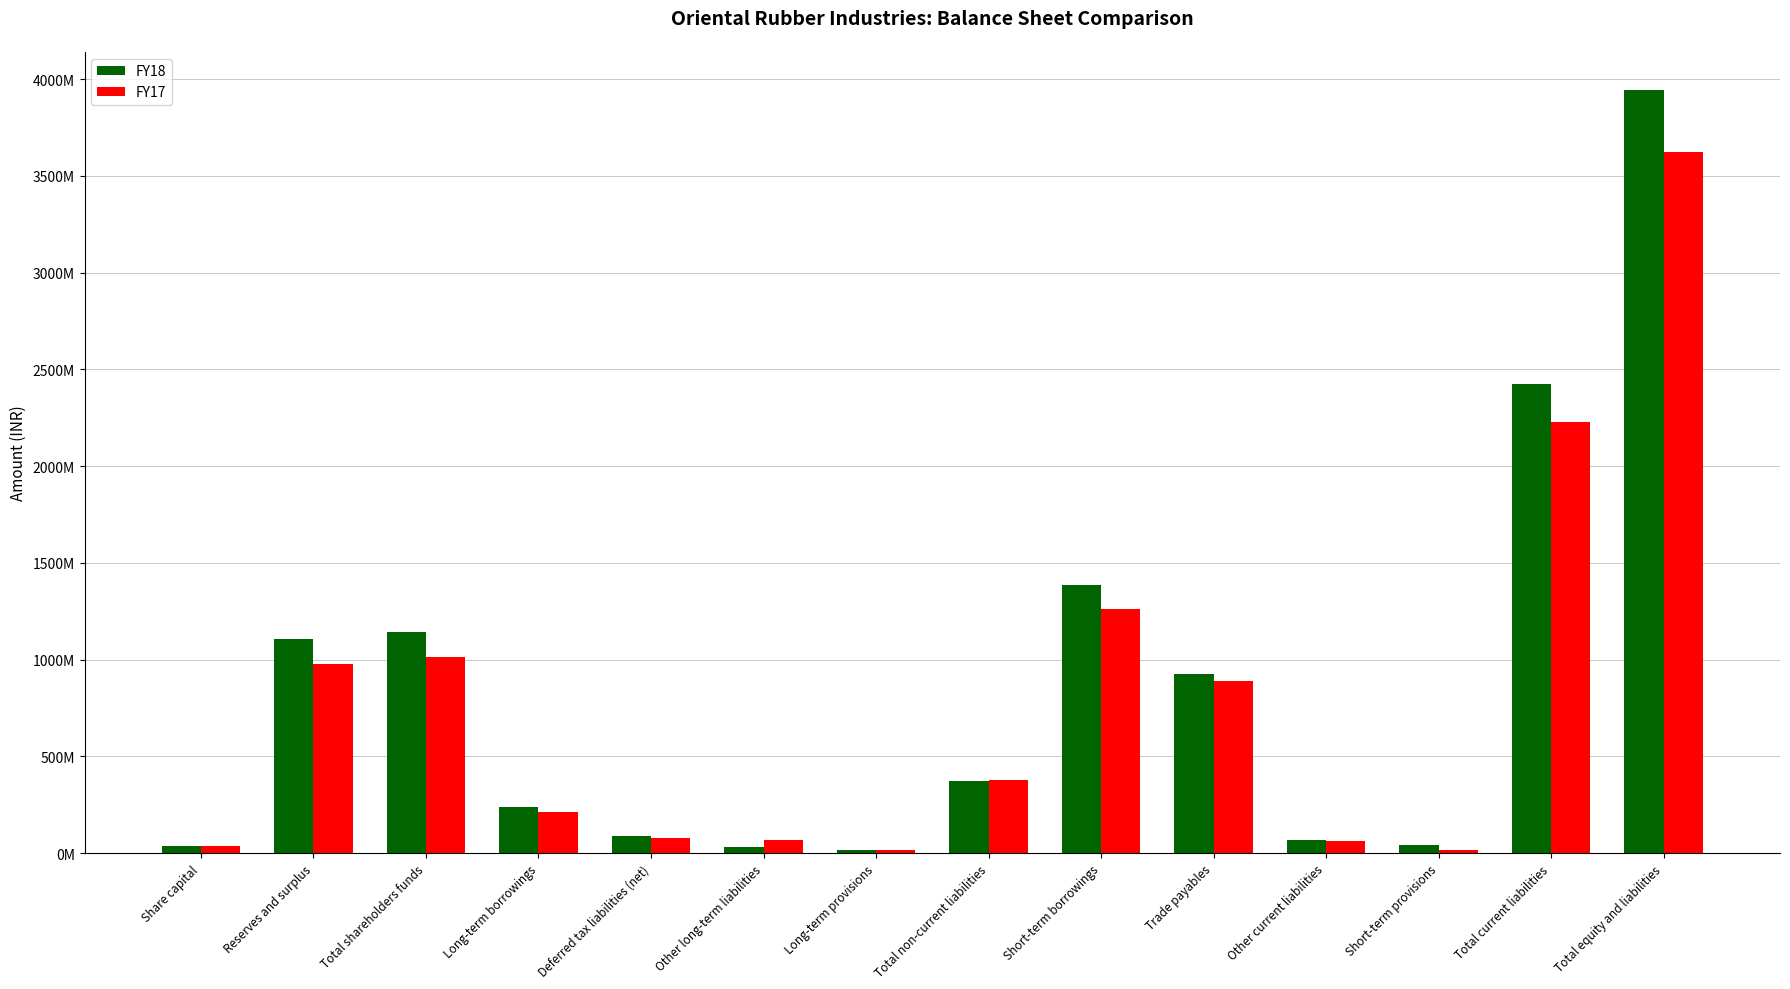

What position from the left is Other current liabilities?

11